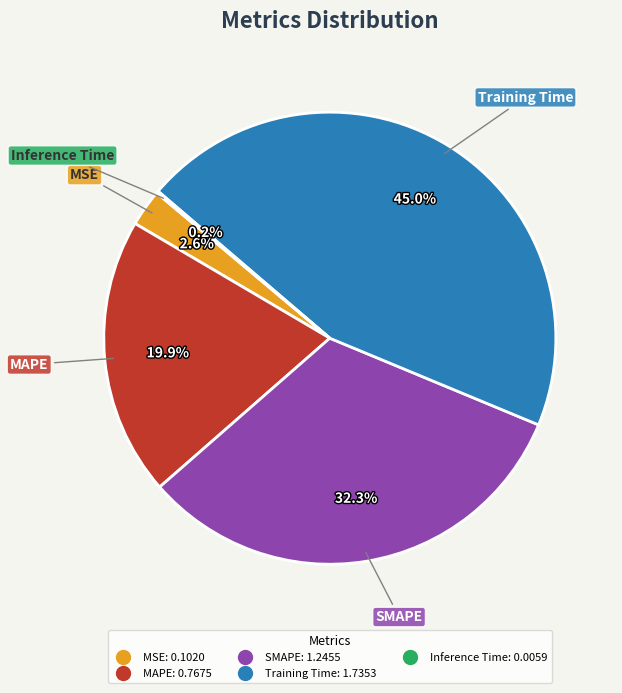

The SMAPE slice represents 21% of the pie. True or false?

False